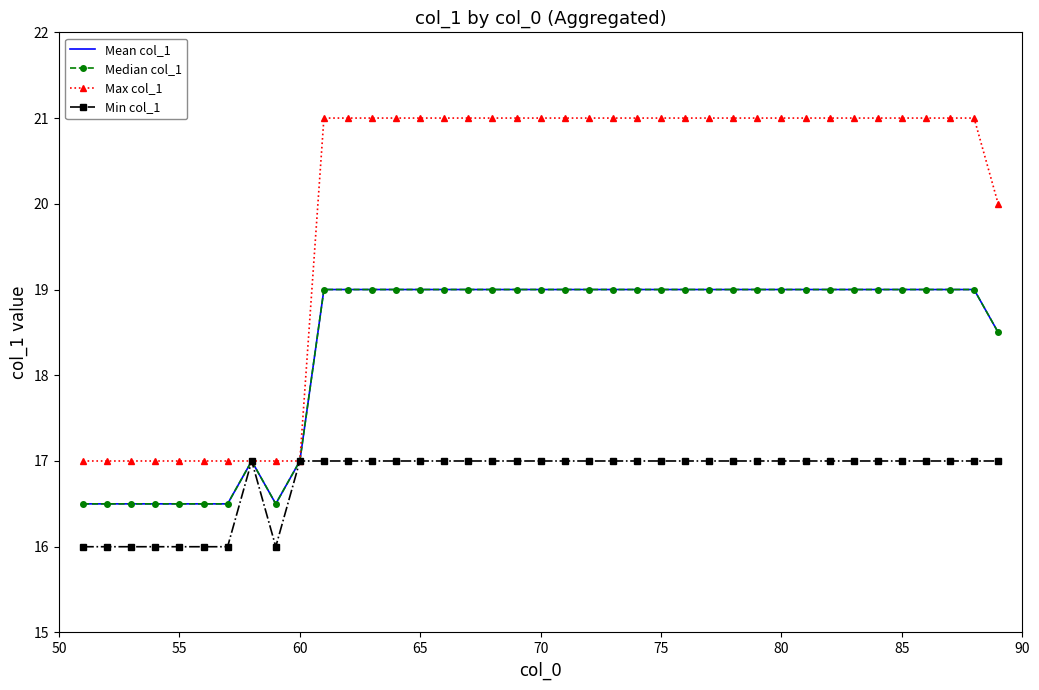

What is the value of the Min col_1 point at the 4th from the left?

16.0